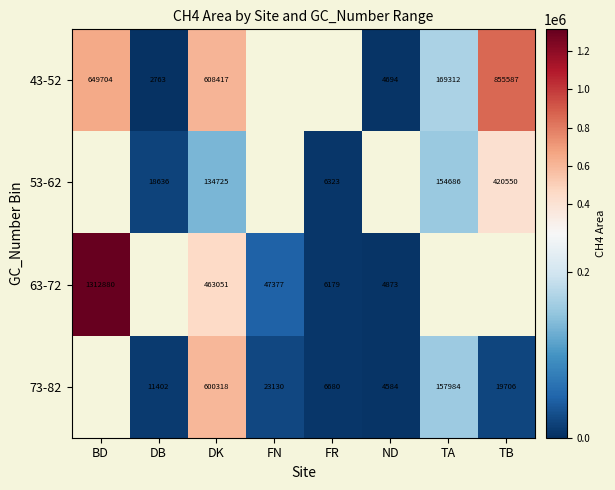

Which label corresponds to the smallest value in the chart?

DB